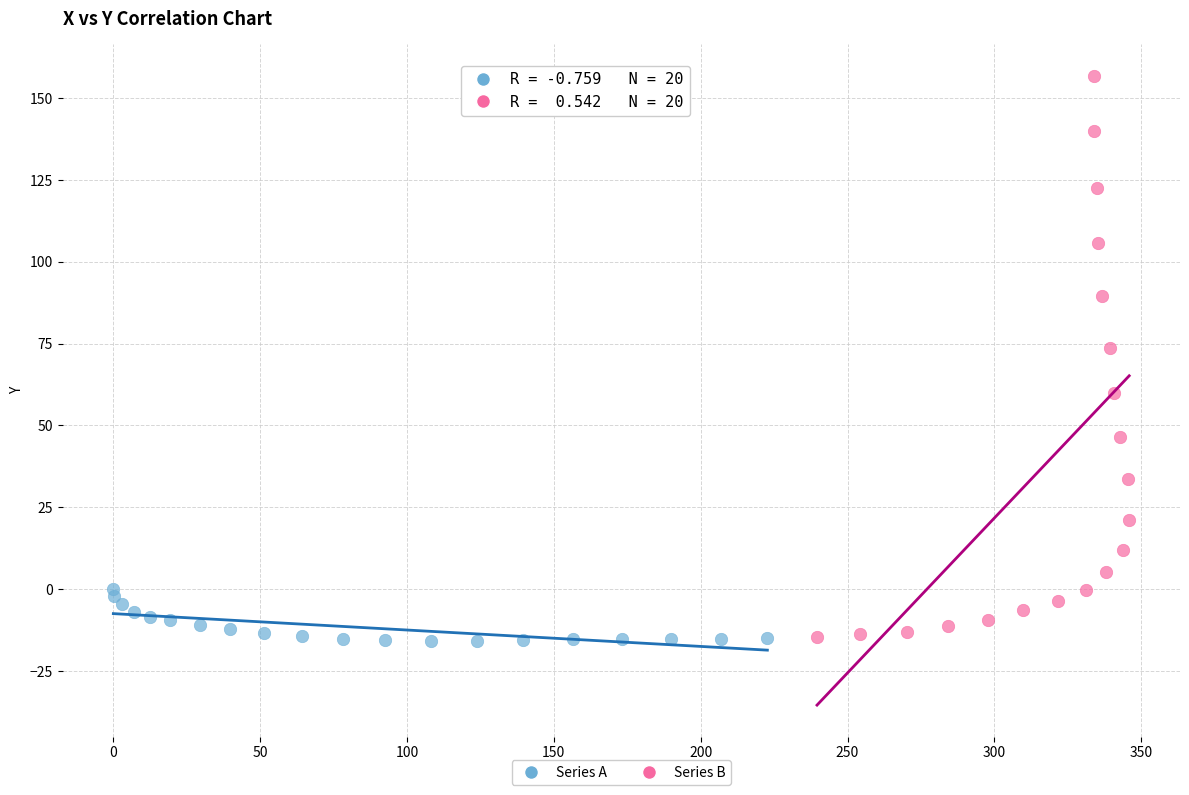

Which series has the largest Y range (max minus min)?

Series B